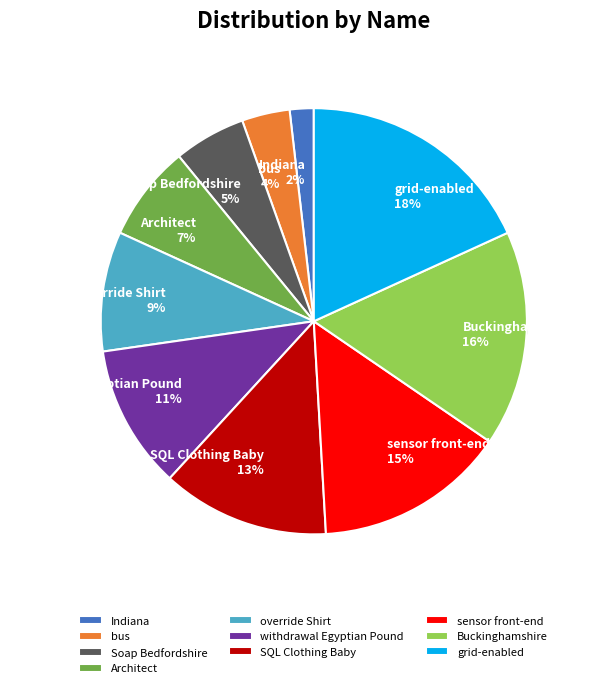

To the nearest percent, what is the difference between the withdrawal Egyptian Pound and Indiana slice percentages?

9%